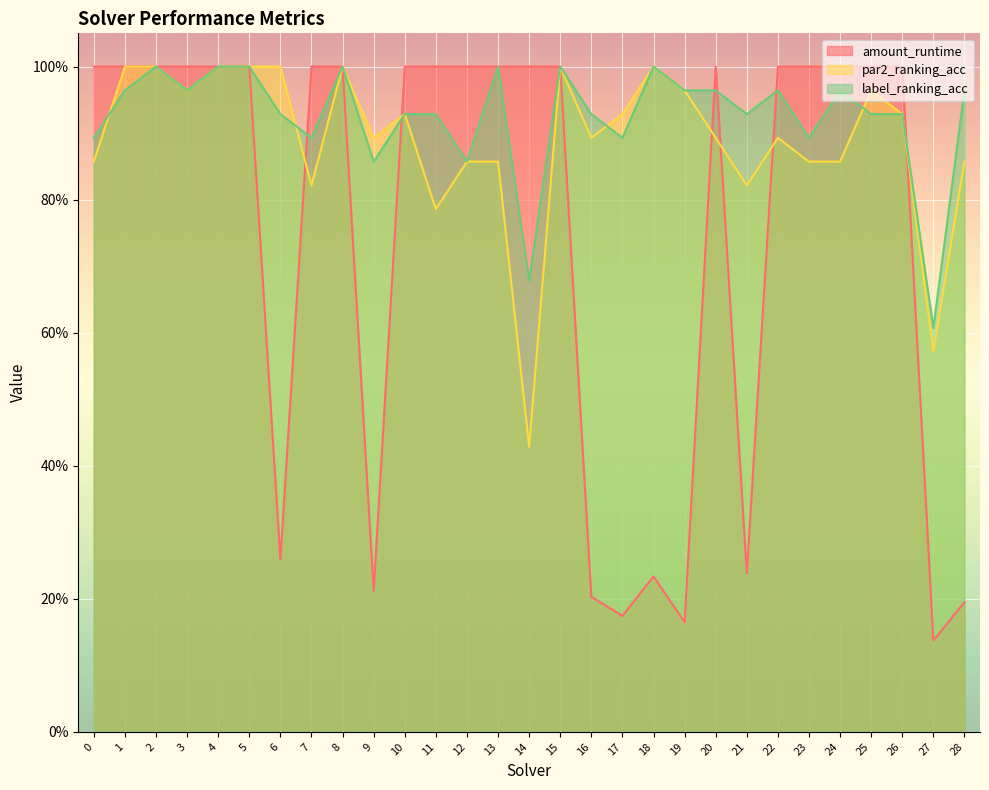

List the series in order of their peak value, highest first.

amount_runtime, par2_ranking_acc, label_ranking_acc